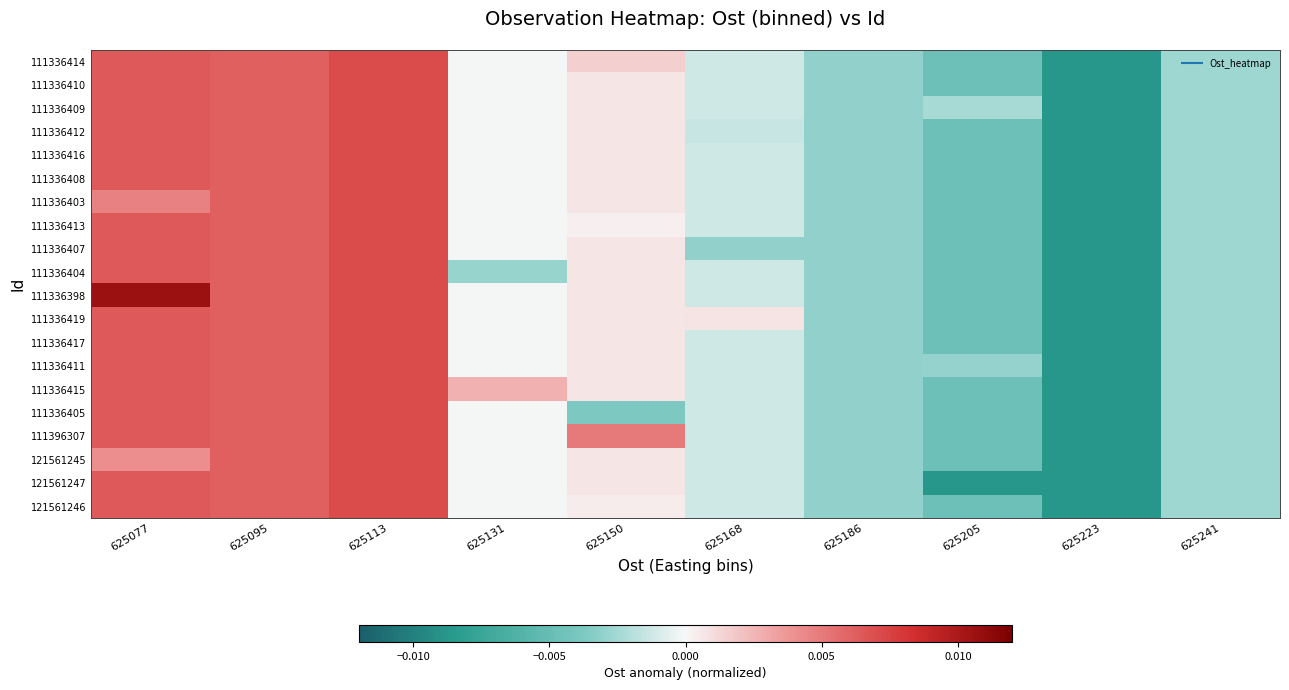

List the series in order of their peak value, lowest first.

111336414, 111336410, 111336409, 111336412, 111336416, 111336408, 111336403, 111336413, 111336407, 111336404, 111336419, 111336417, 111336411, 111336415, 111336405, 111396307, 121561245, 121561247, 121561246, 111336398